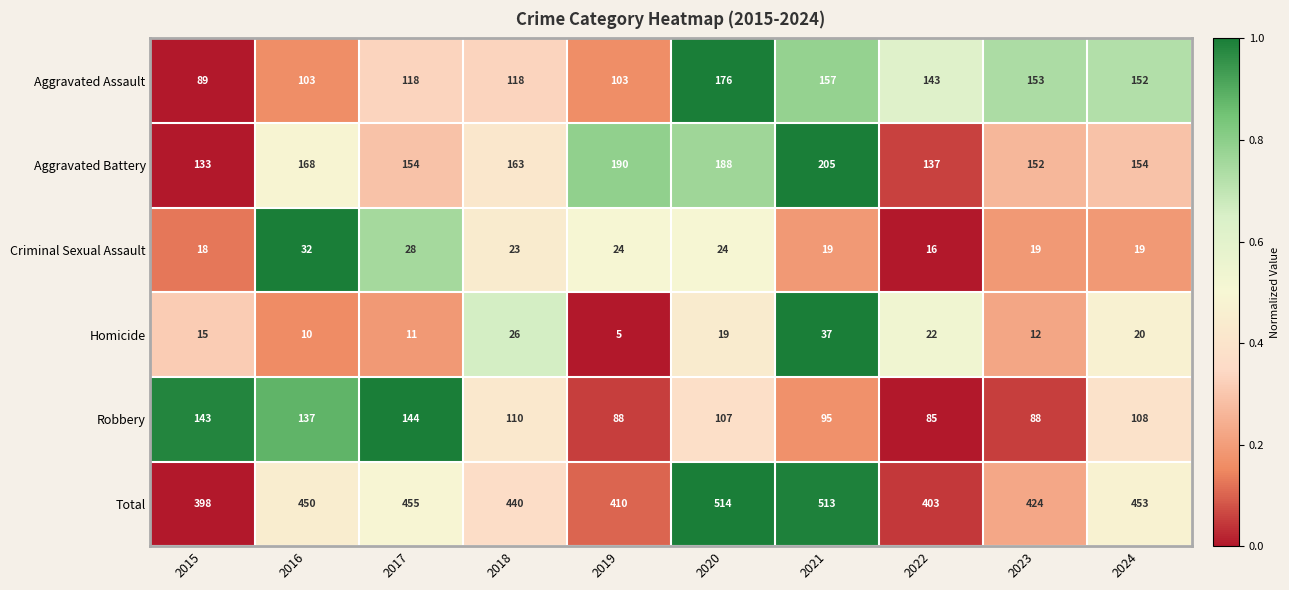

What is the total value across all series at 2019?

820